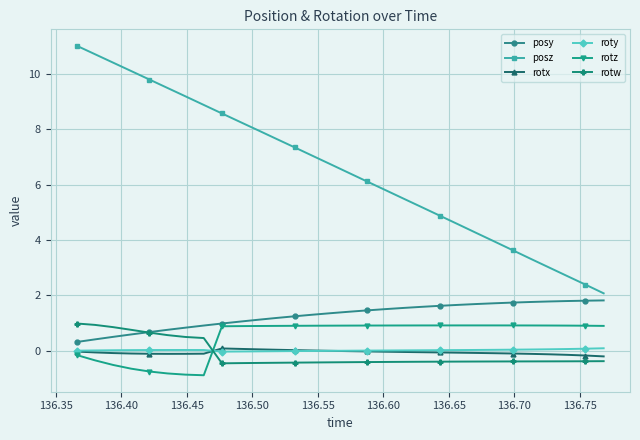

Which series has the widest spread of values?

posz